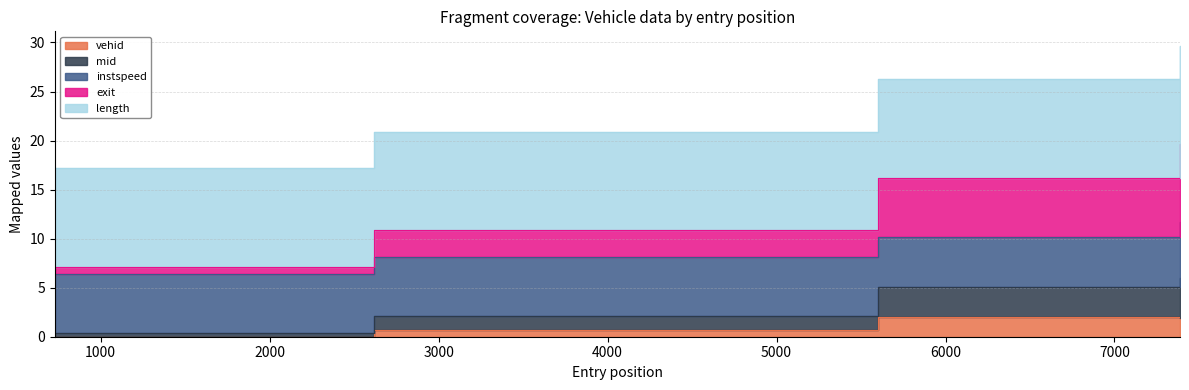

At which label is vehid closest to 1?

2618.171763943329